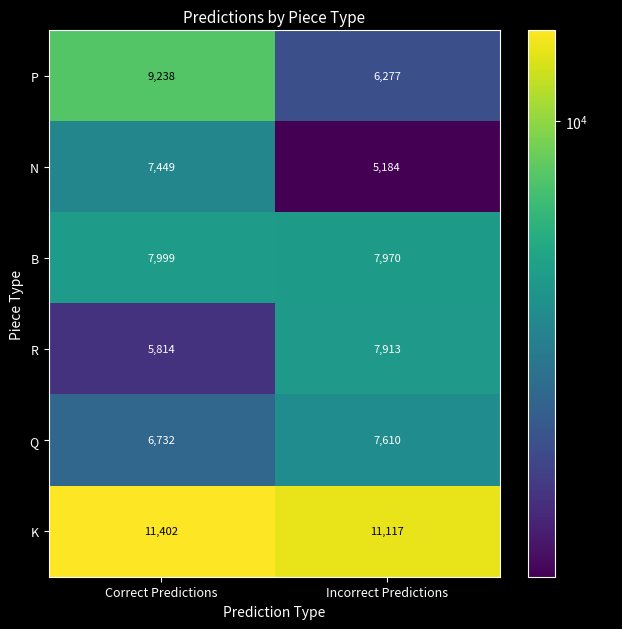

At Correct Predictions, list the series in order from smallest to largest.

R, Q, N, B, P, K